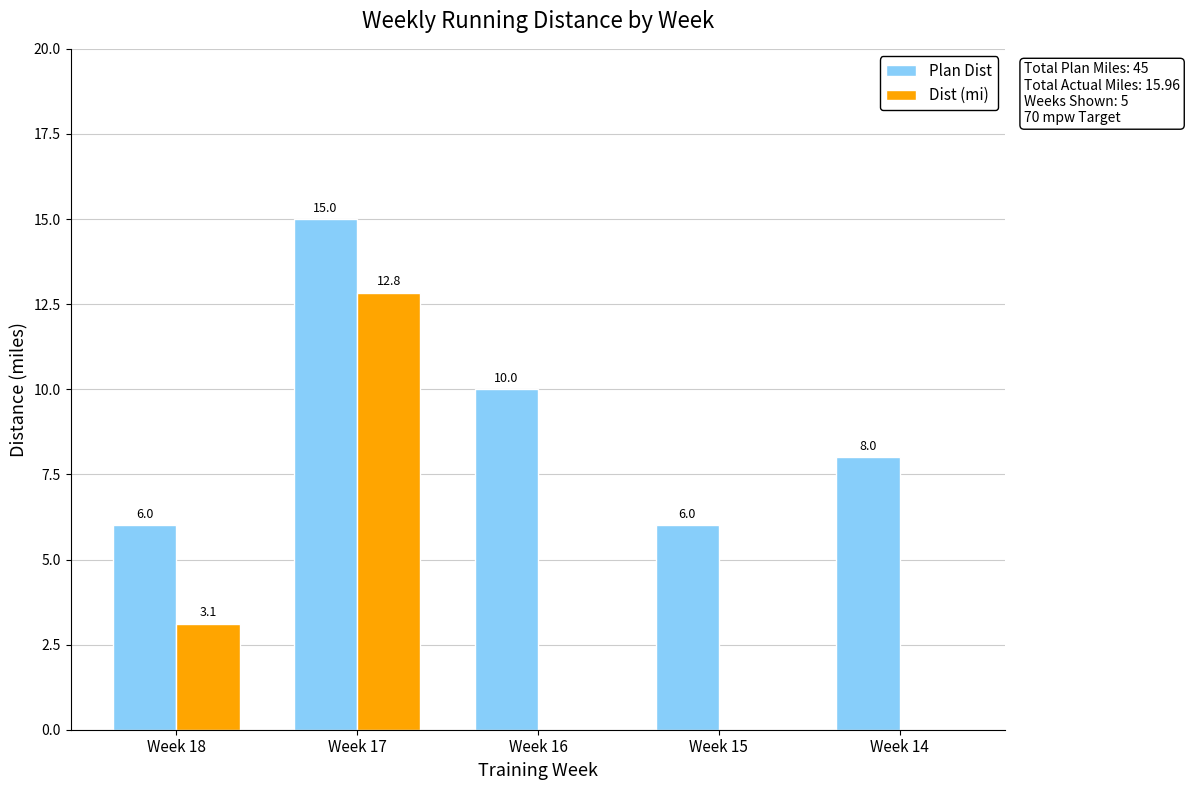

Where does the Plan Dist series first go above 8?

Week 17